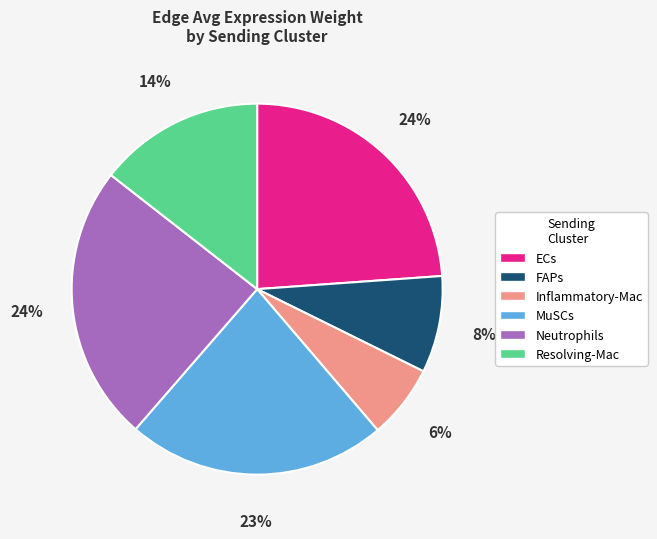

Does any single category account for the majority?

No